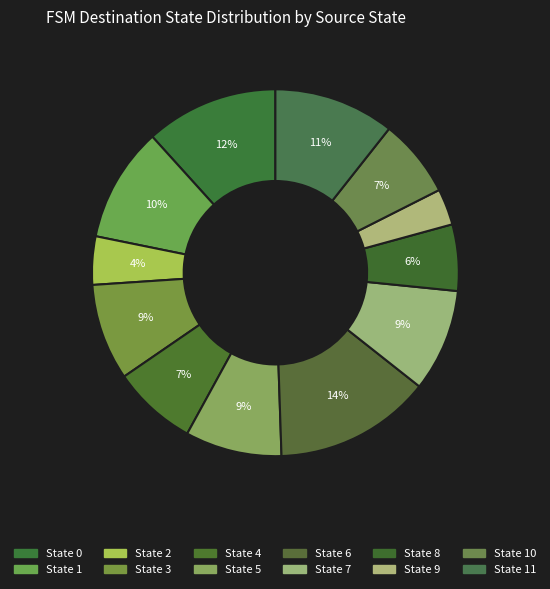

Count the number of slices in the pie.

12